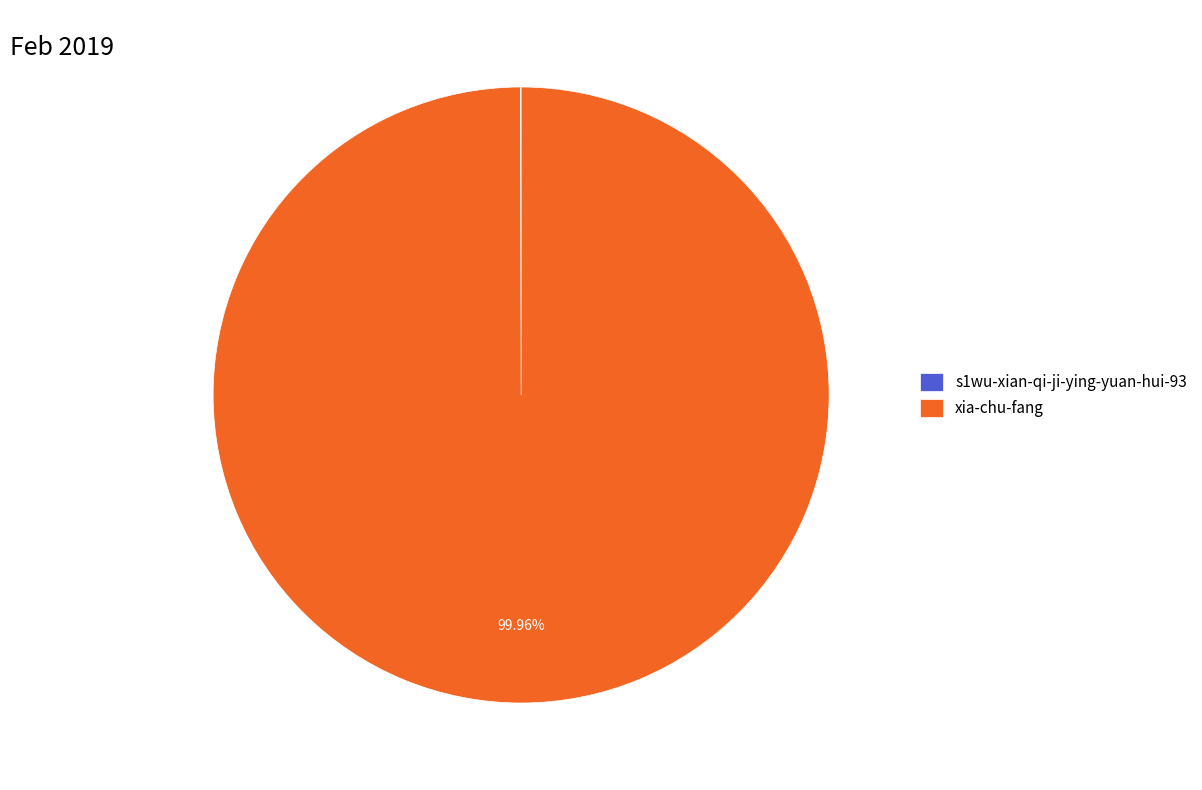

Which category accounts for the majority?

xia-chu-fang